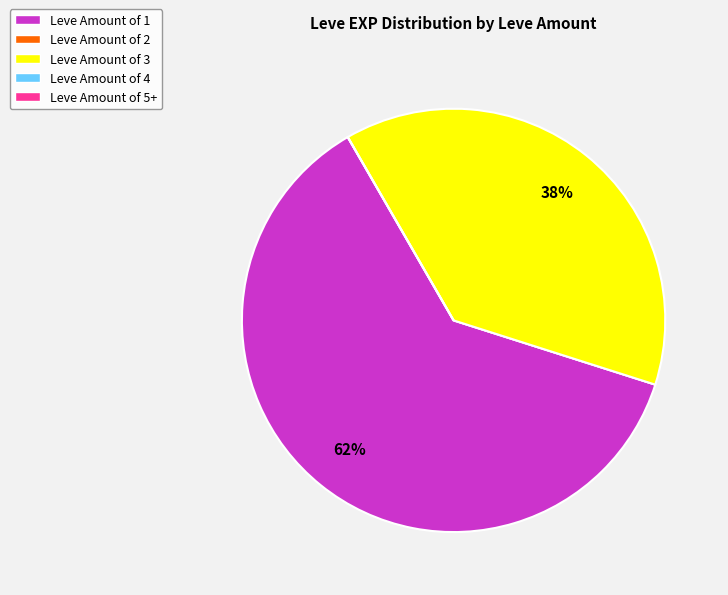

To the nearest percent, what is the average slice percentage?

20%